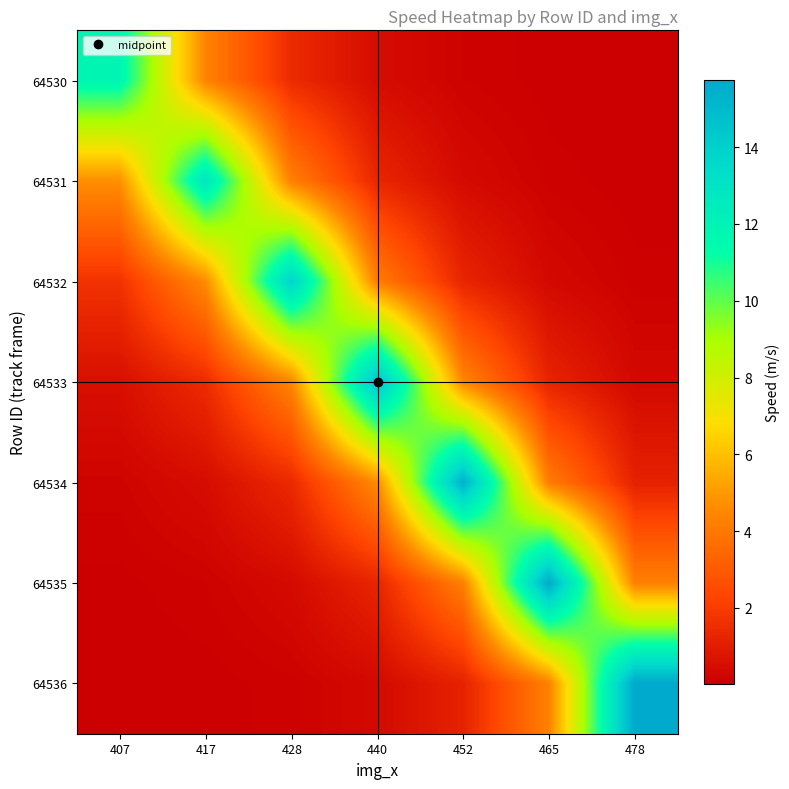

At which category is the sum across all series the highest?

452